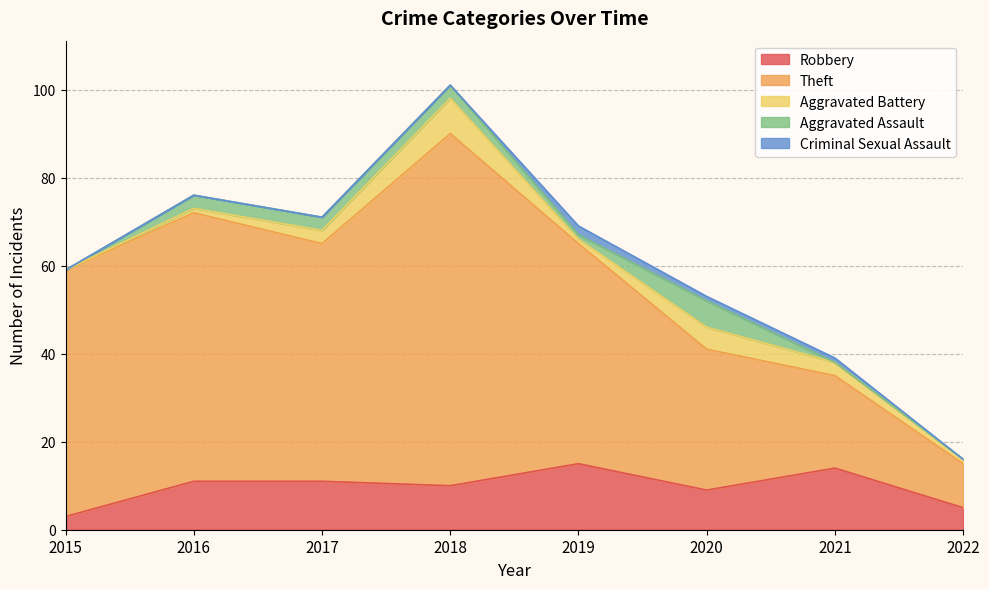

How many lines are shown in the chart?

5